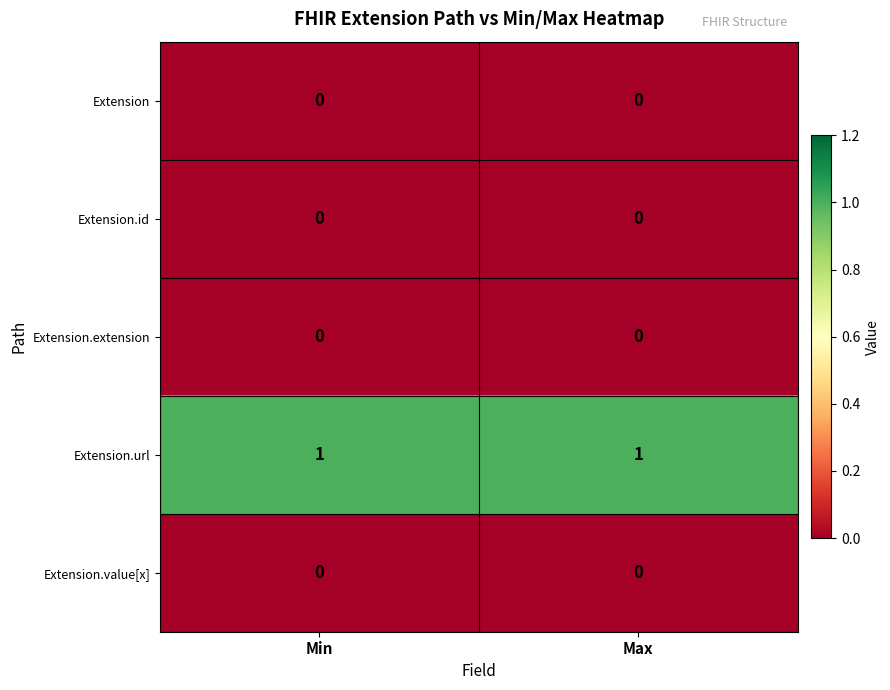

What is the spread (max minus min) of values at Max?

1